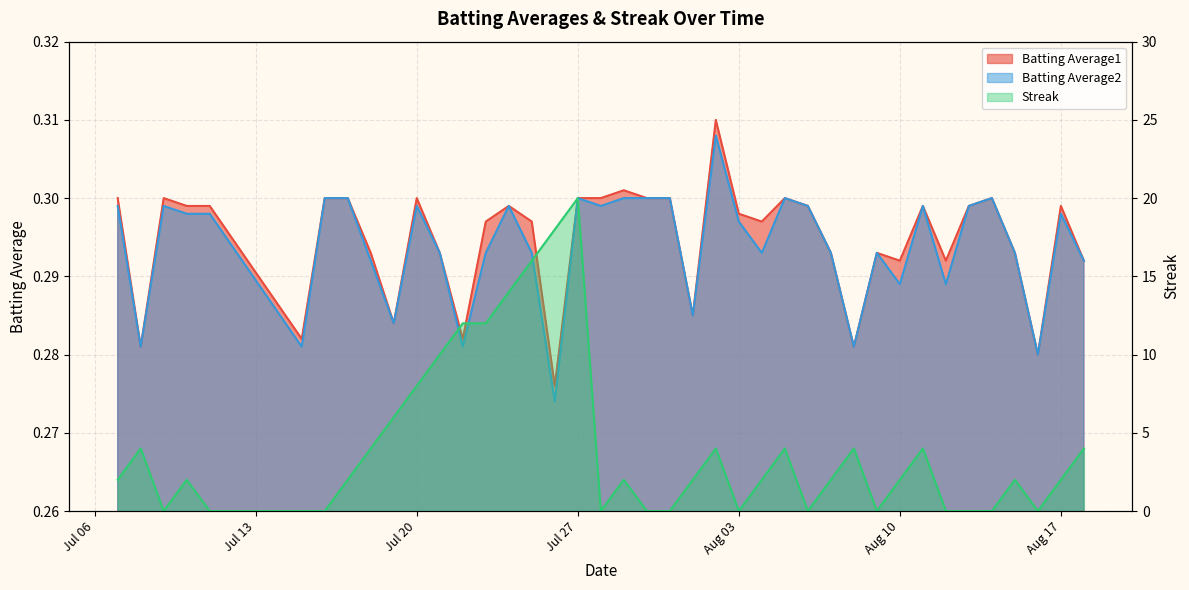

At how many categories does at least one series exceed 0?

40